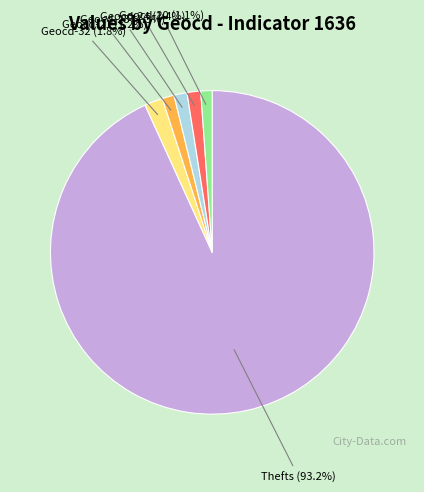

What percentage do Geocd-21 (1.2%) and Geocd-23 (1.3%) together represent?

2.5%